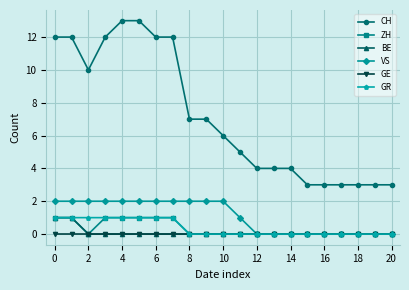

What is the maximum value shown in the chart?

13